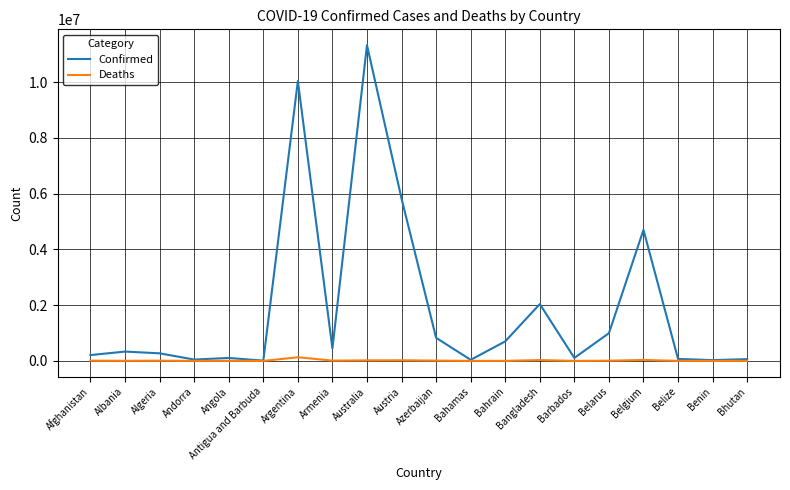

Is the value of Confirmed at Azerbaijan greater than the value of Deaths at Bahamas?

Yes